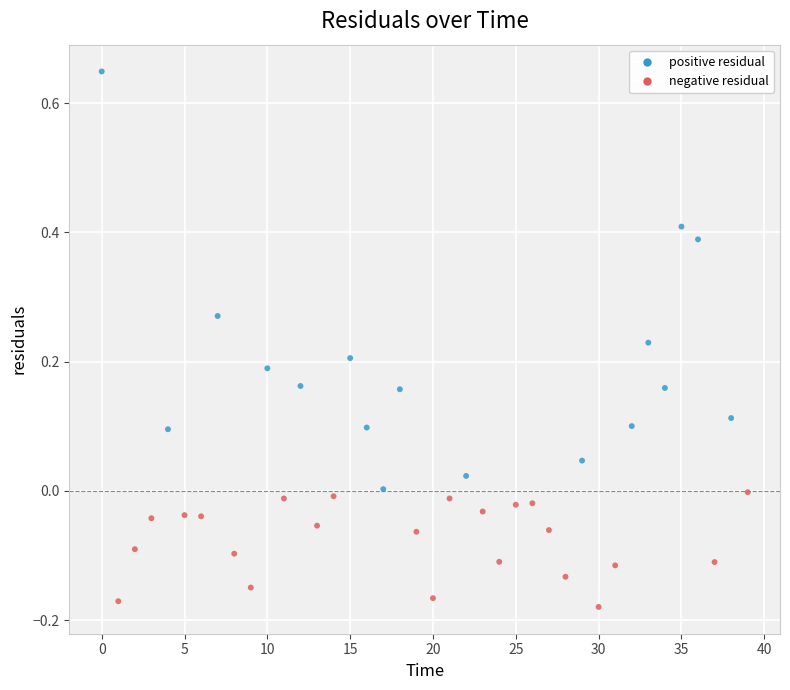

What is the range of Y values (max minus min)?

0.8